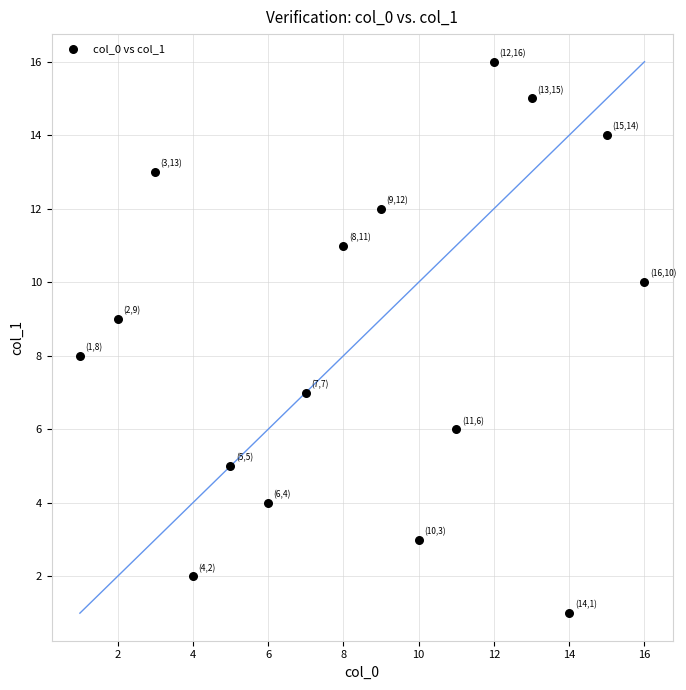

What is the range of X values (max minus min)?

15